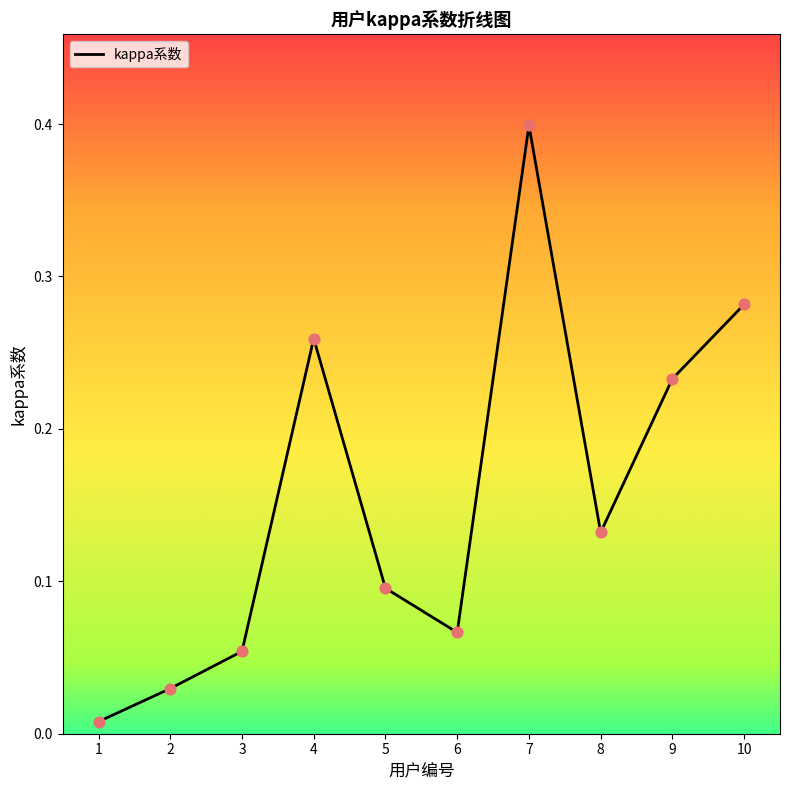

What is the change in value from 5 to 9?

+0.1